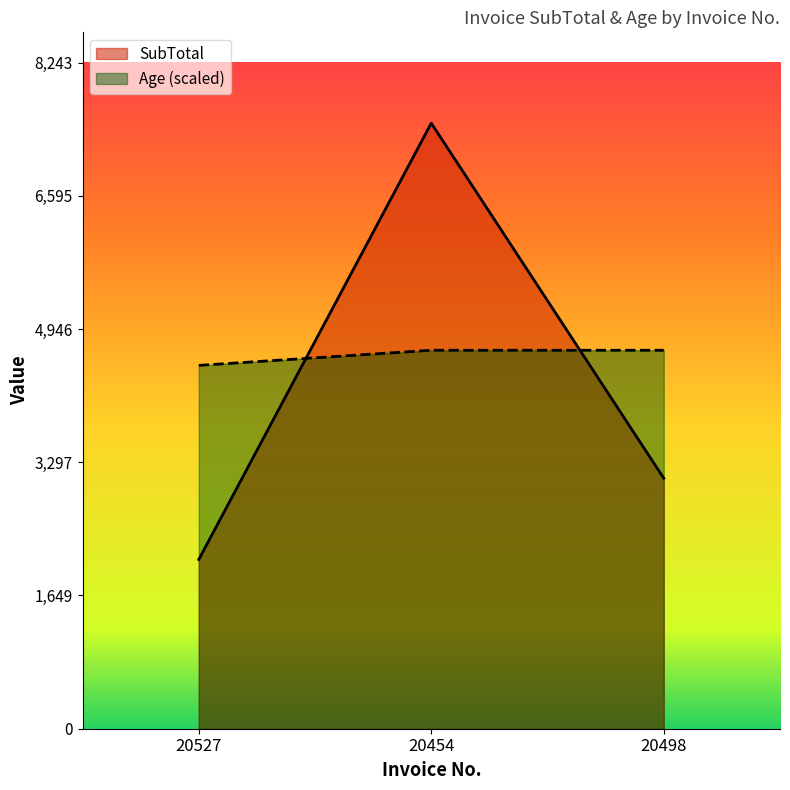

Does the chart have visible grid lines?

No